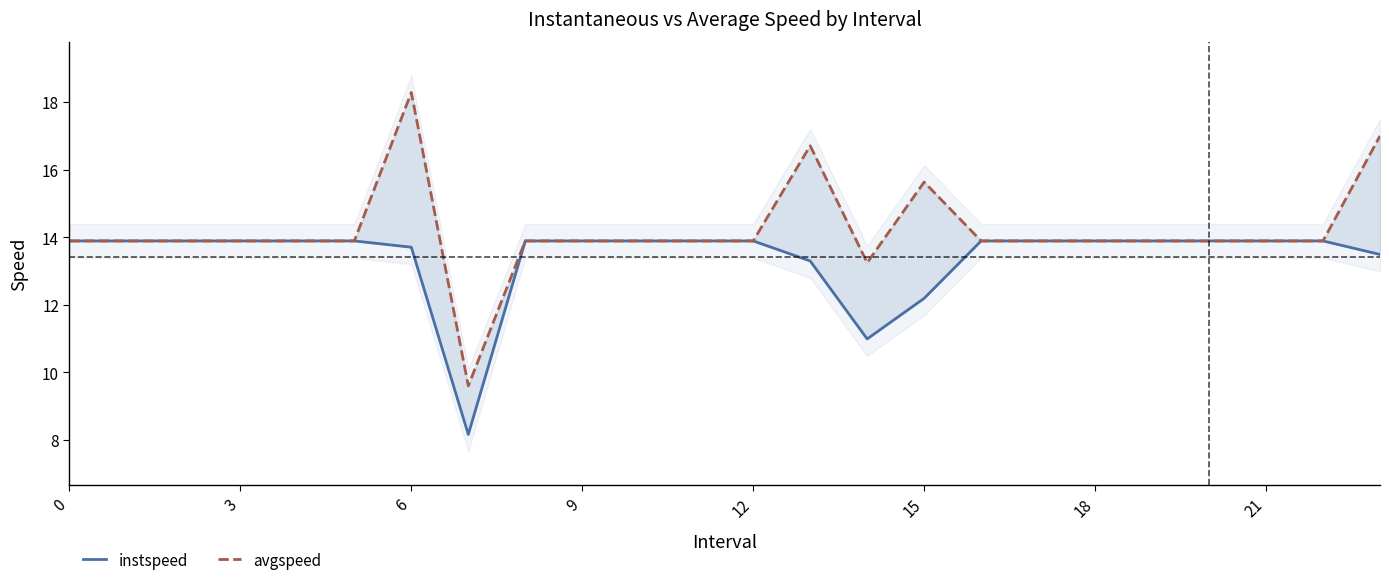

What is the minimum value for instspeed?

8.2